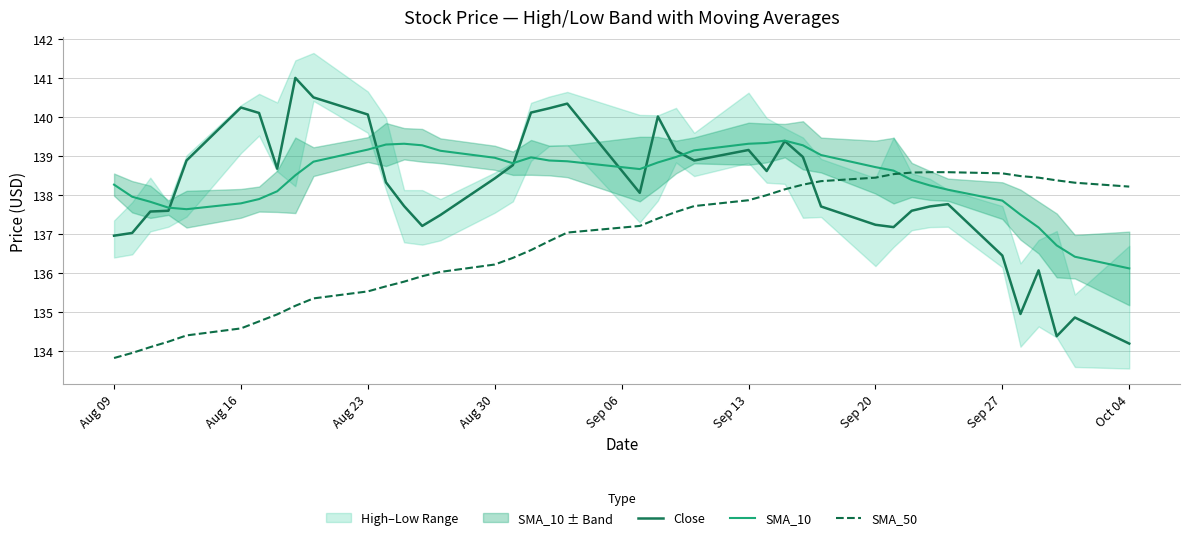

Which series has the largest total across all categories?

SMA_10